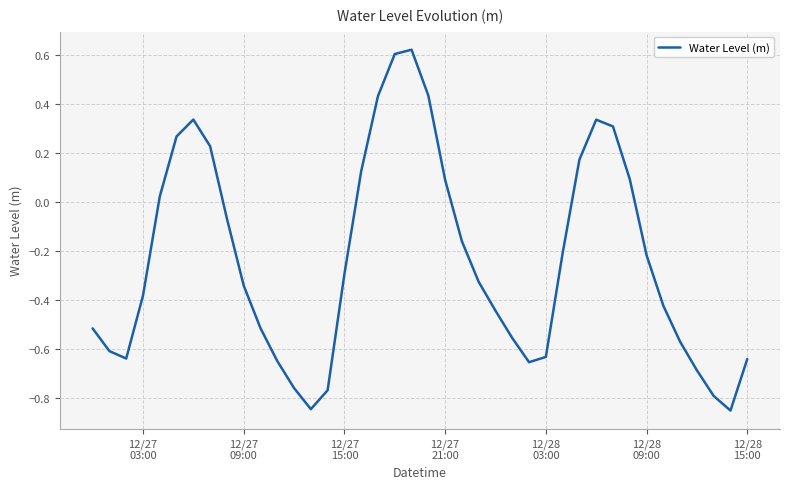

What is the difference between the maximum and minimum values?

1.5